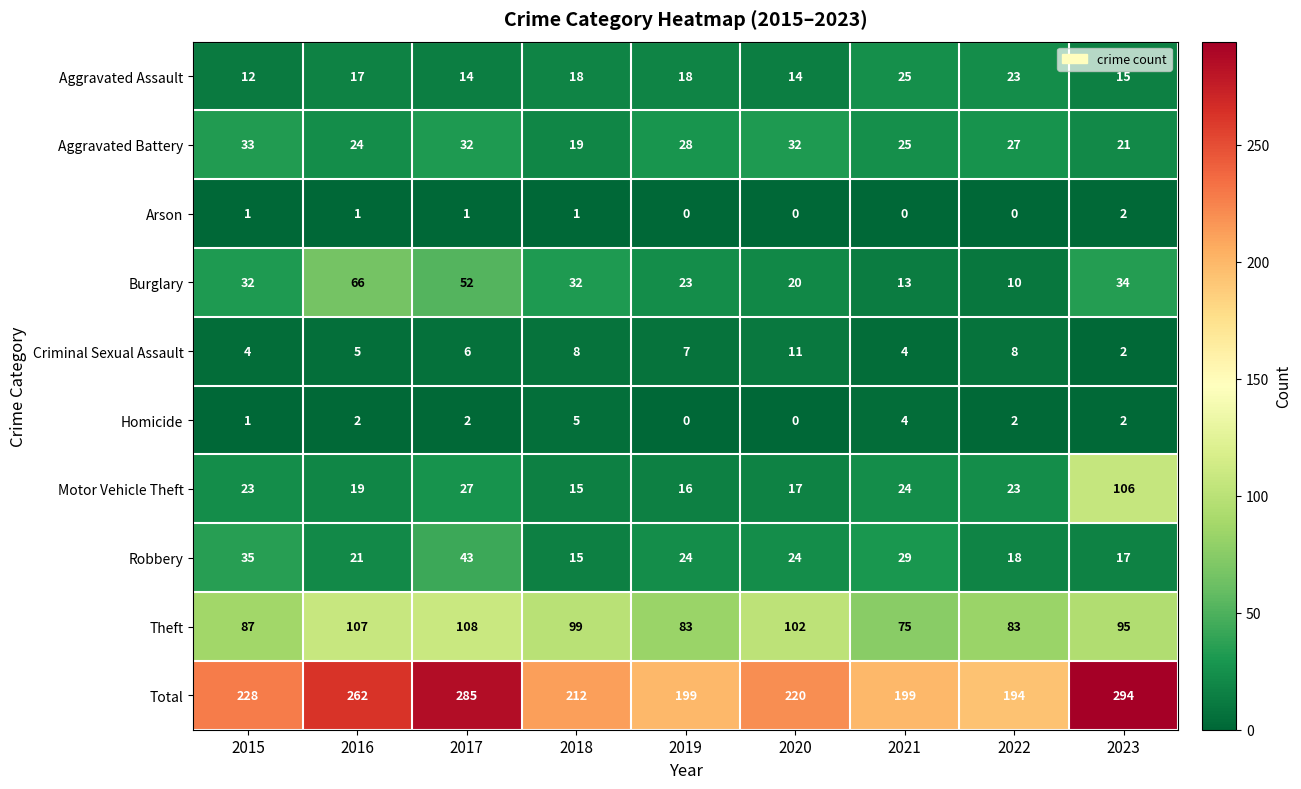

True or false: Theft has a value of 99 at 2018.

True